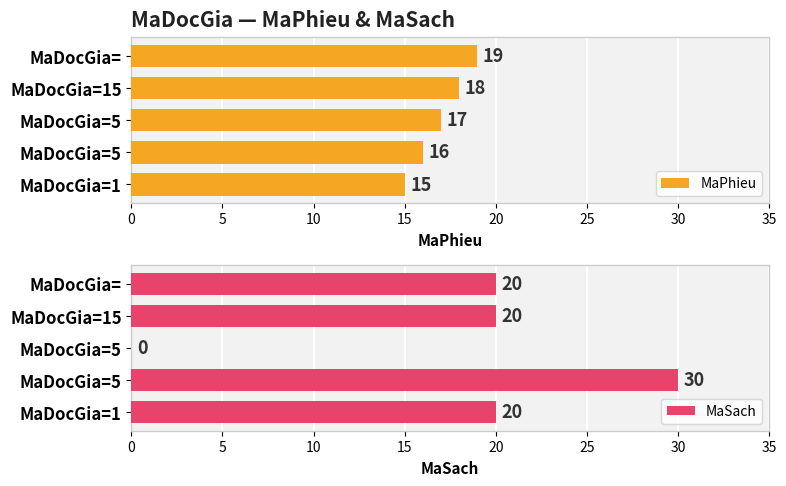

Between MaDocGia=1 and MaDocGia=5, which is larger?

MaDocGia=5